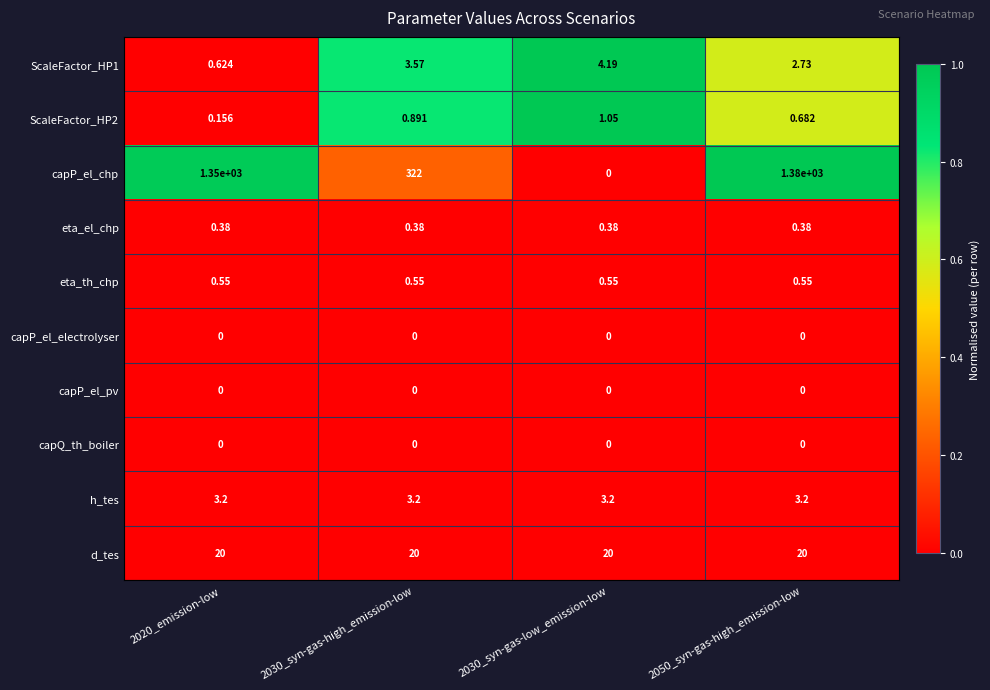

What is the total value across all series at 2050_syn-gas-high_emission-low?

1407.5